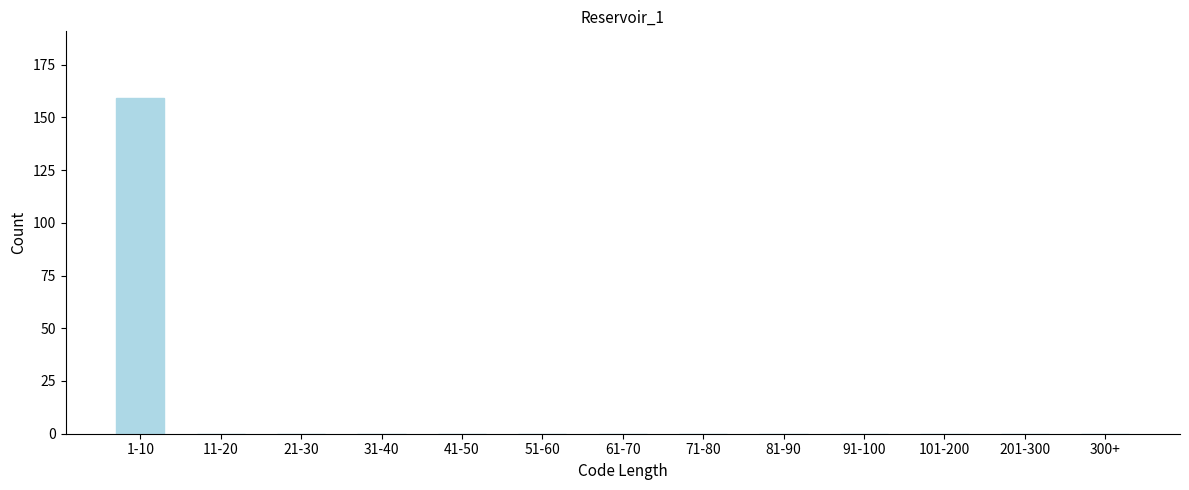

Reading left to right, transcribe all the data shown in this chart.

1-10=159	11-20=0	21-30=0	31-40=0	41-50=0	51-60=0	61-70=0	71-80=0	81-90=0	91-100=0	101-200=0	201-300=0	300+=0